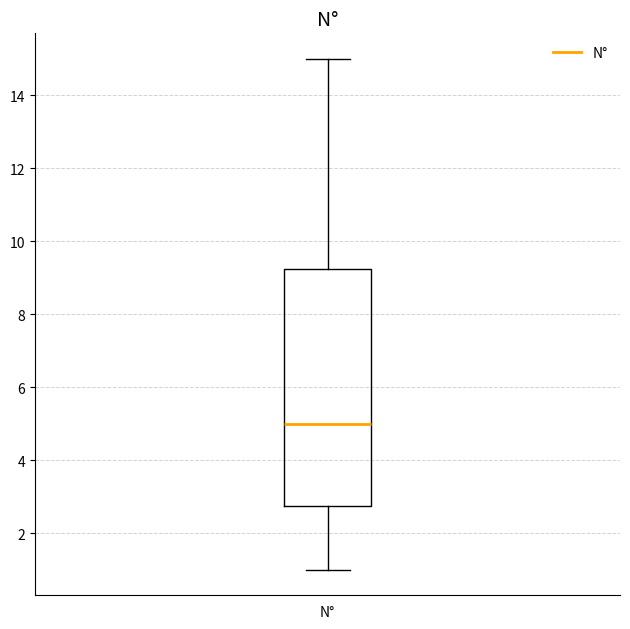

Transcribe this box plot: give where the median line is, the range the box spans, and where the two whiskers end, as read against the y-axis. The values are not printed on the chart, so give them approximately, as read against the axis.

median 5.0, box 2.8 to 9.2, whiskers 1.0 to 15.0